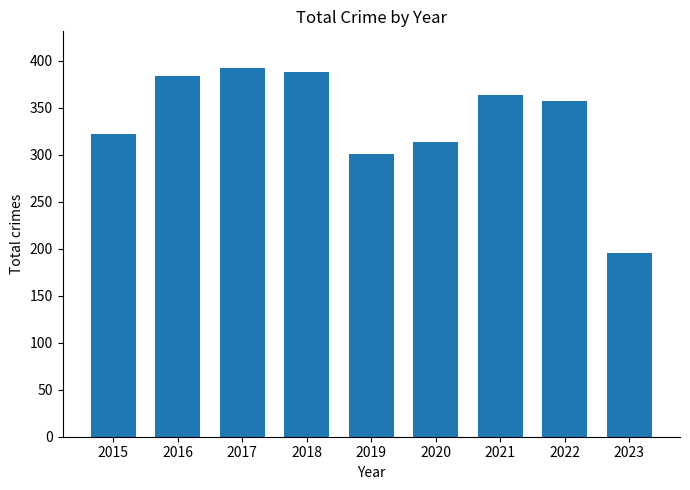

The value at 2017 is 392. True or false?

True